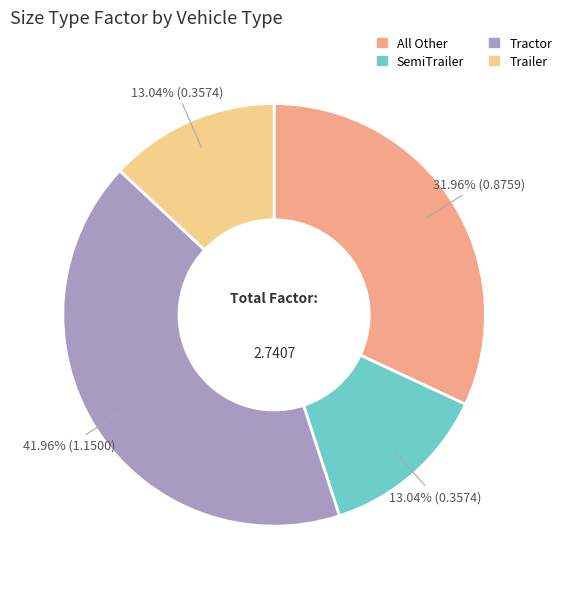

What percentage is the SemiTrailer slice, to the nearest percent?

13%